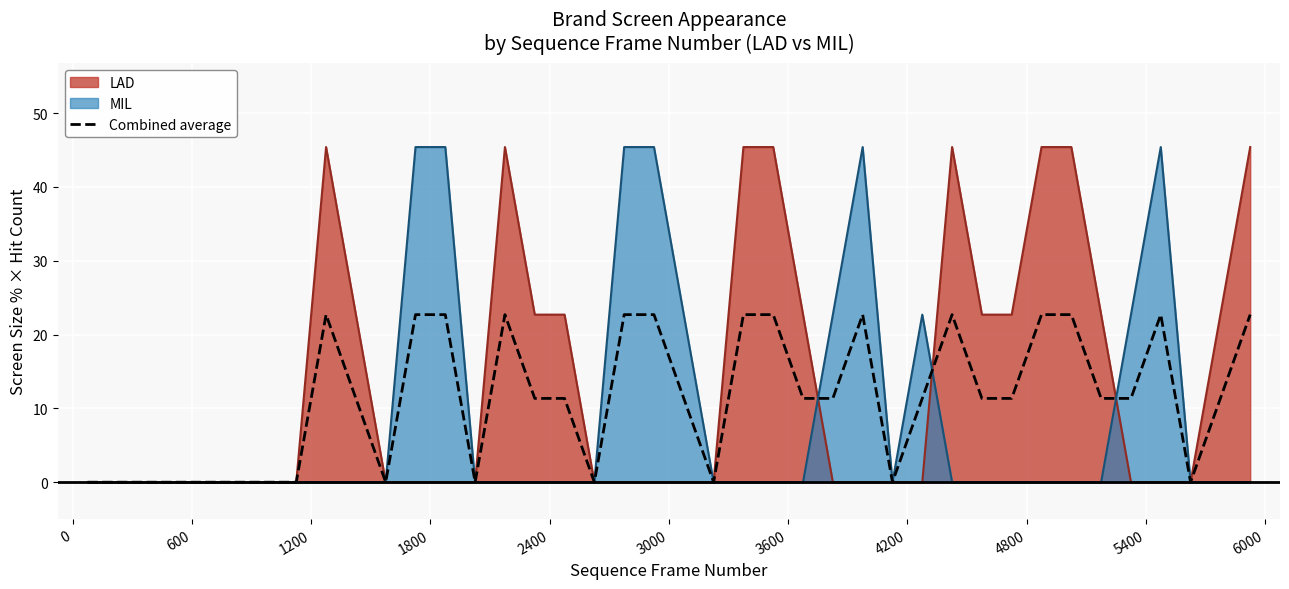

What is the average value?

11.4